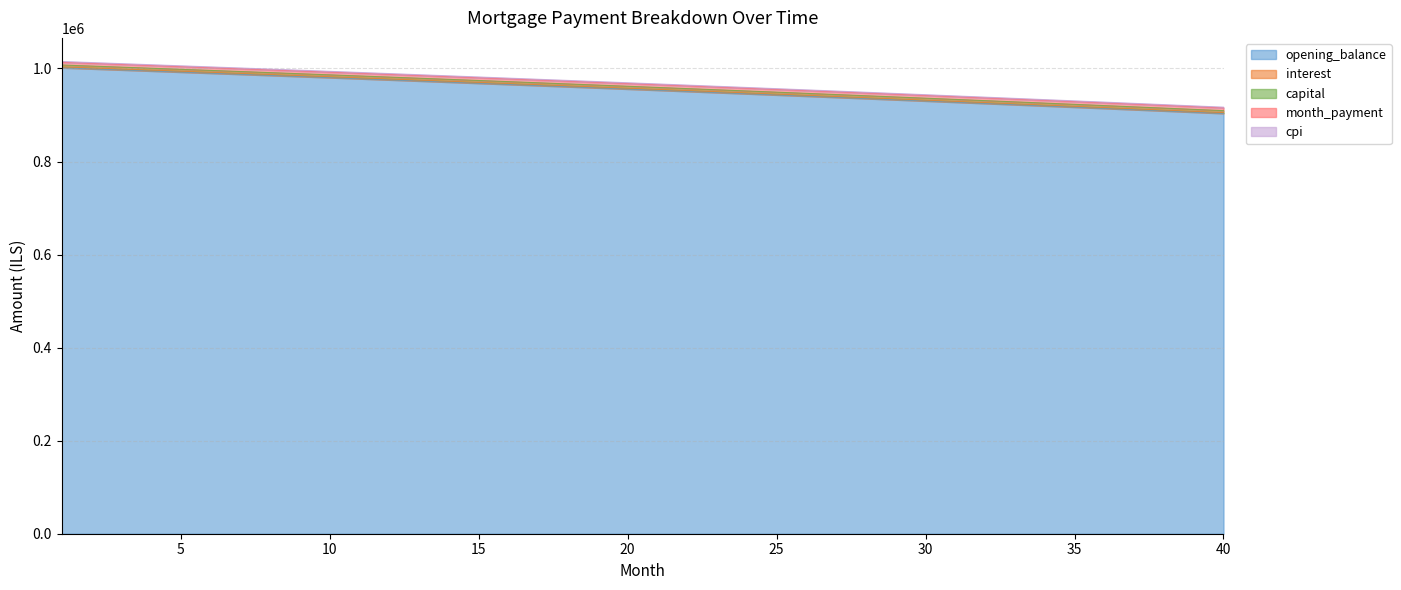

At which category is the sum across all series the highest?

1